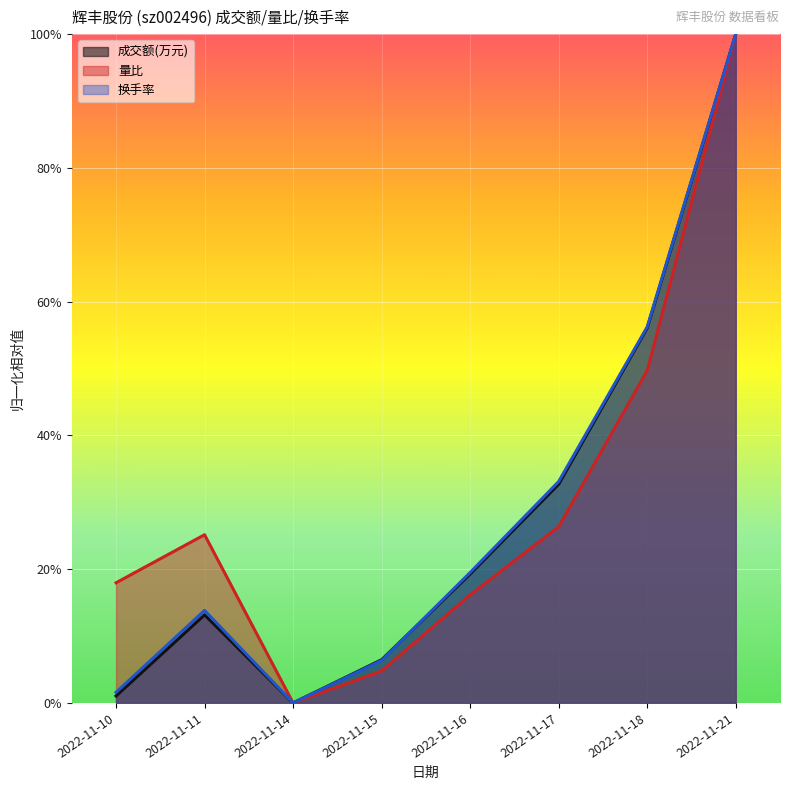

True or false: 换手率 has more than 1 interior local peaks.

False